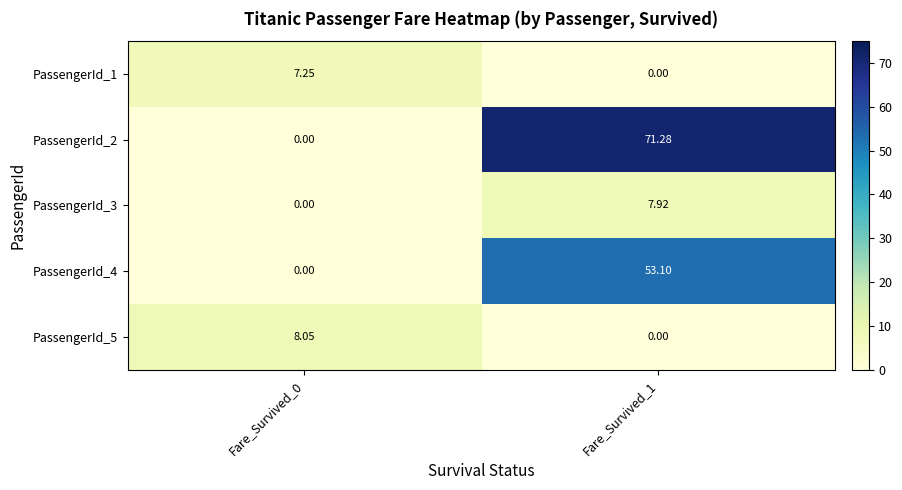

Count the number of data series in this chart.

5